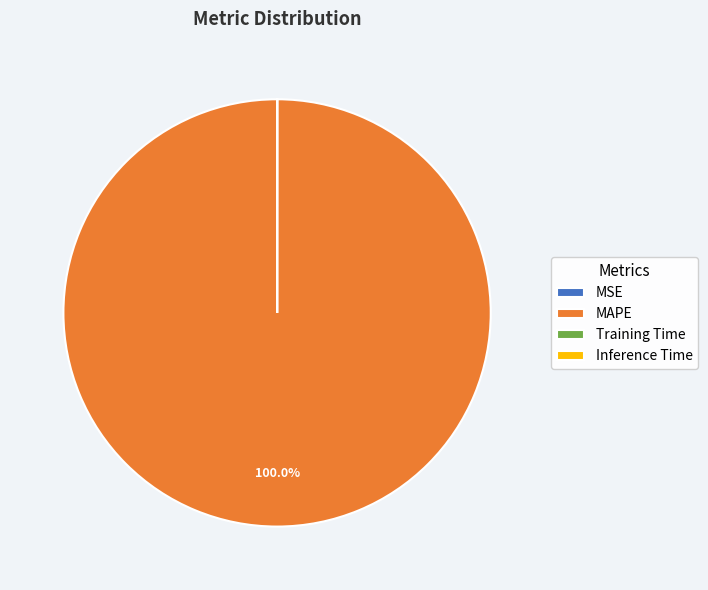

Is there any slice that represents more than half of the pie?

Yes